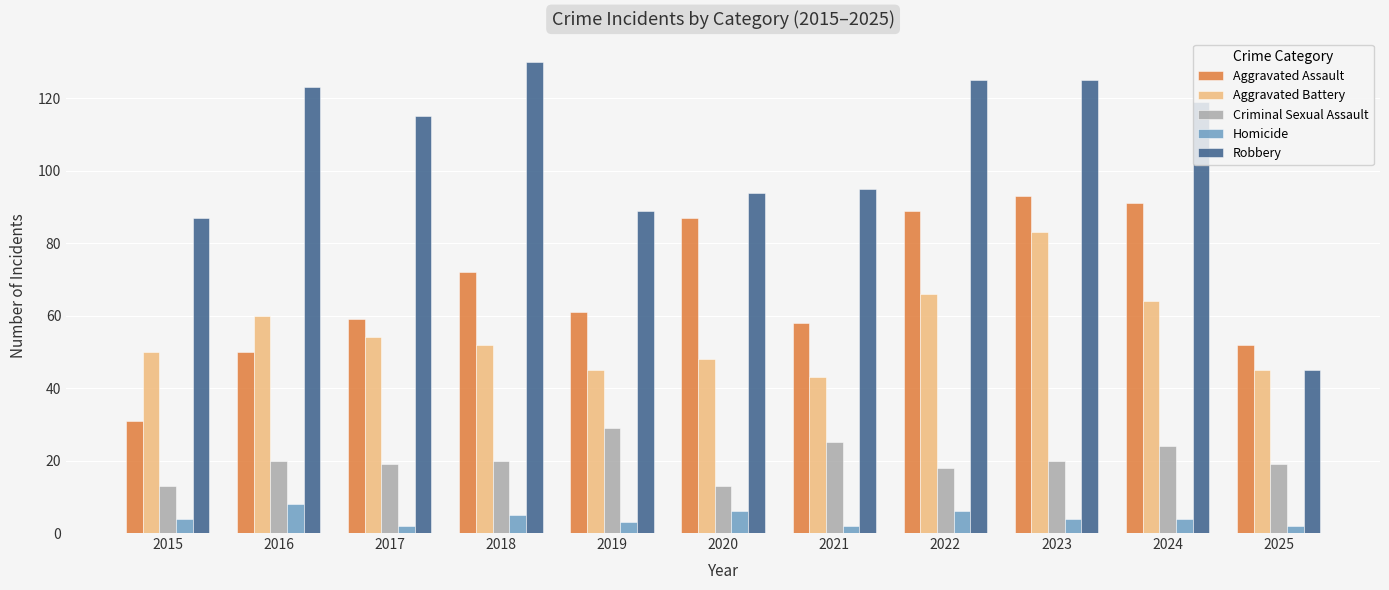

The Homicide series shows 5 at 2018. True or false?

True